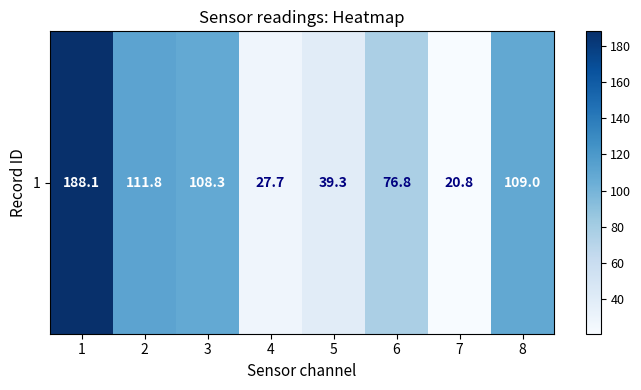

What is the sum of the values at 4 and 1?

215.8